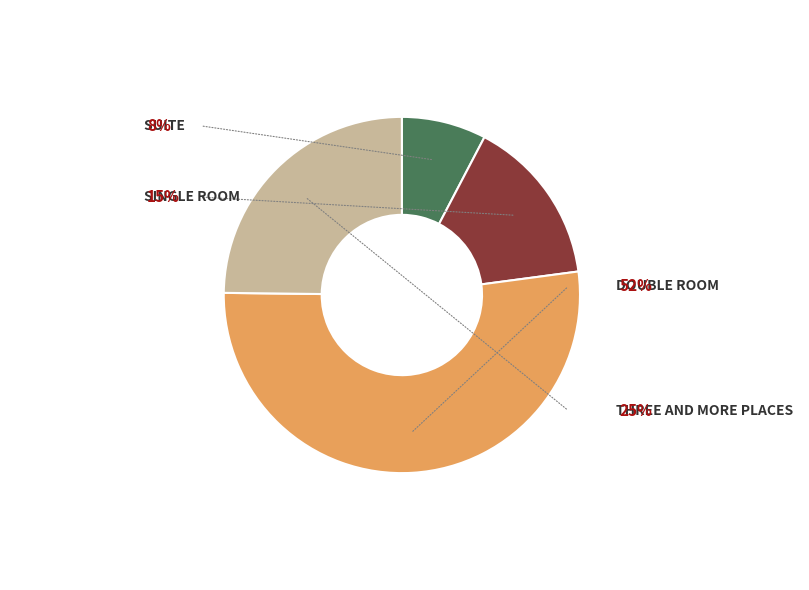

To the nearest percent, what is the average slice percentage?

25%